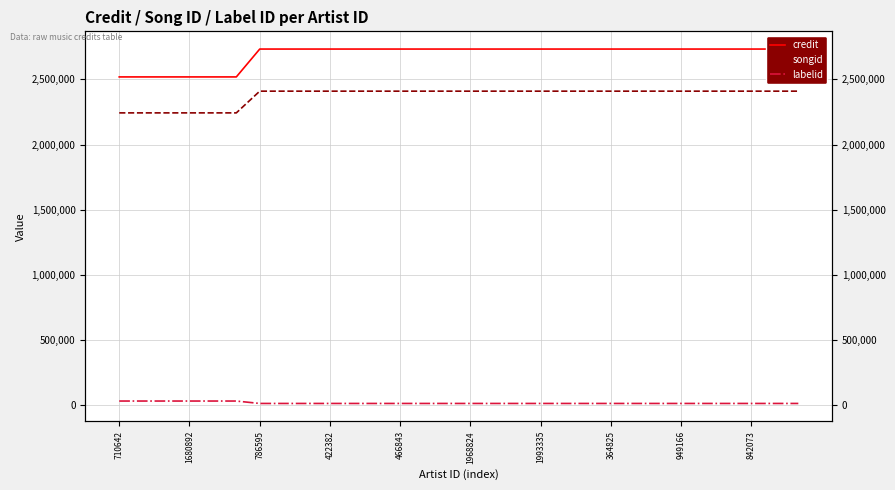

Reading left to right, extract all data points from this chart.

credit: 2519341	2519341	2519341	2519341	2519341	2519341	2733083	2733083	2733083	2733083	2733083	2733083	2733083	2733083	2733083	2733083	2733083	2733083	2733083	2733083	2733083	2733083	2733083	2733083	2733083	2733083	2733083	2733083	2733083	2733083
songid: 2243555	2243555	2243555	2243555	2243555	2243555	2410153	2410153	2410153	2410153	2410153	2410153	2410153	2410153	2410153	2410153	2410153	2410153	2410153	2410153	2410153	2410153	2410153	2410153	2410153	2410153	2410153	2410153	2410153	2410153
labelid: 33602	33602	33602	33602	33602	33602	15061	15061	15061	15061	15061	15061	15061	15061	15061	15061	15061	15061	15061	15061	15061	15061	15061	15061	15061	15061	15061	15061	15061	15061